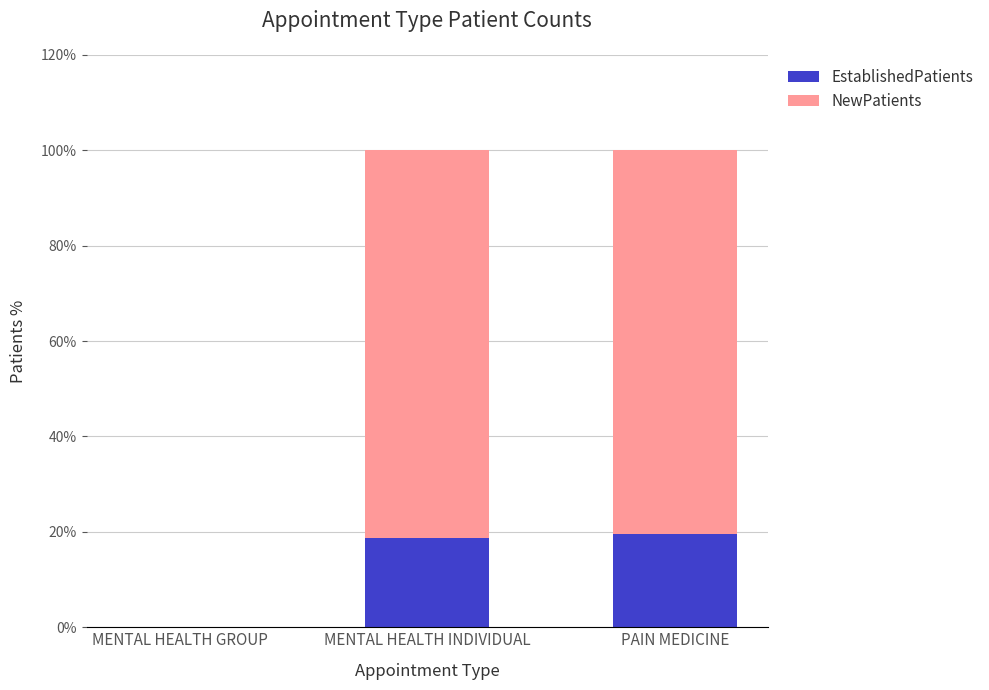

How many series are shown in this chart?

2